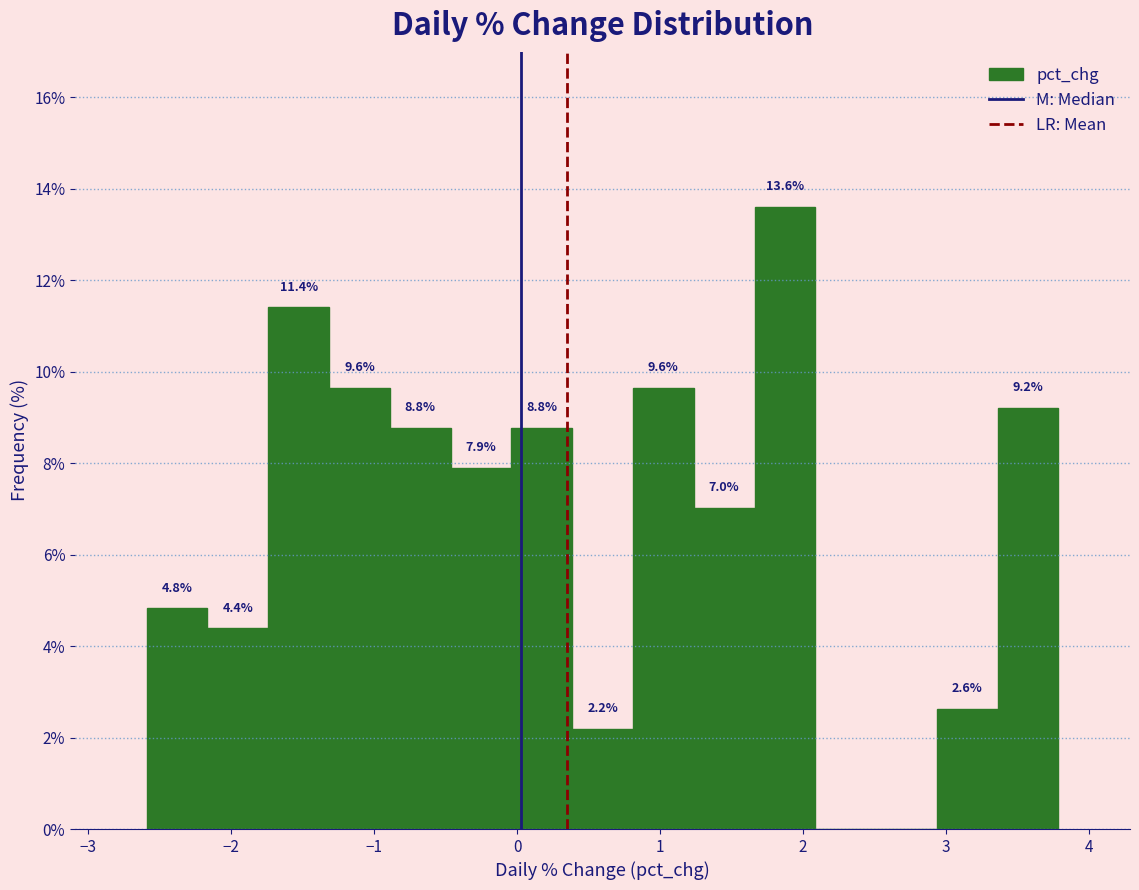

Which range on the x-axis has the tallest bar?

1.7 to 2.1